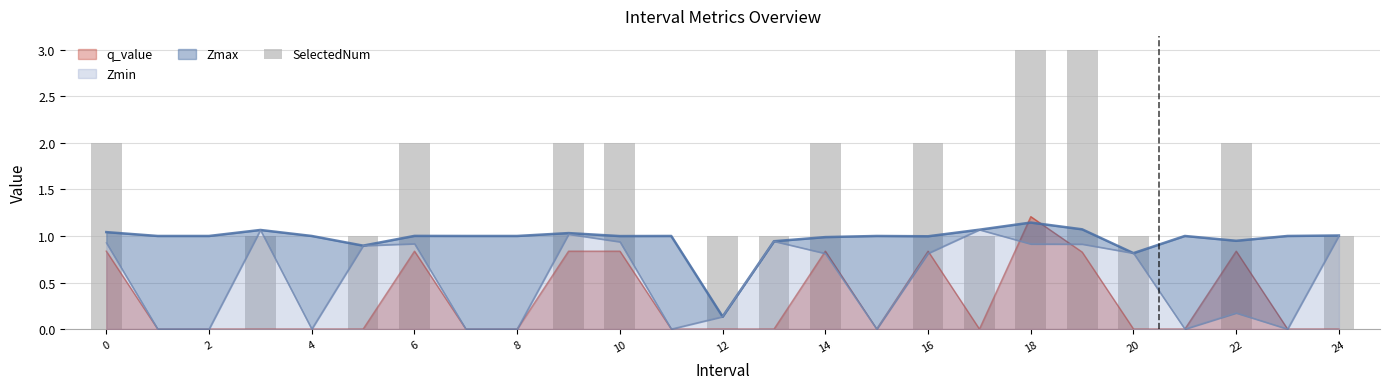

At which label is the value closest to 1?

6